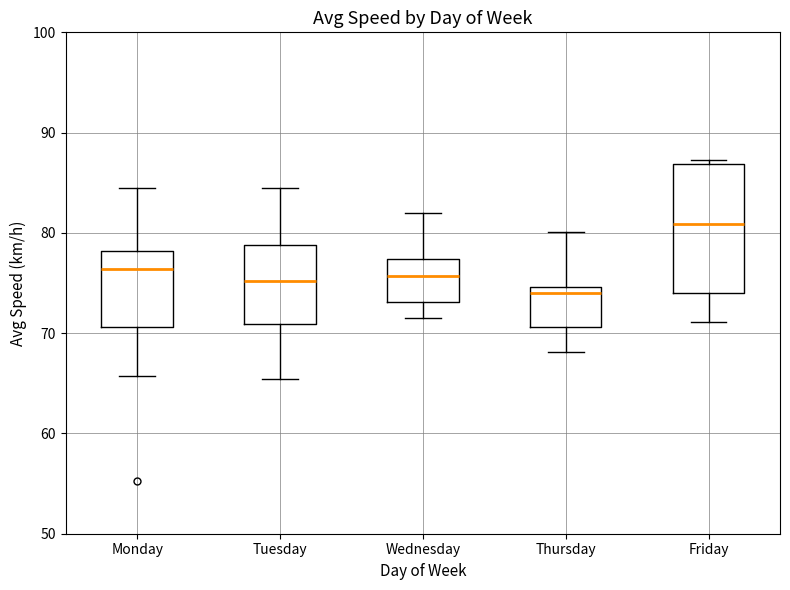

Which box is the tallest, from its lower edge to its upper edge?

Friday